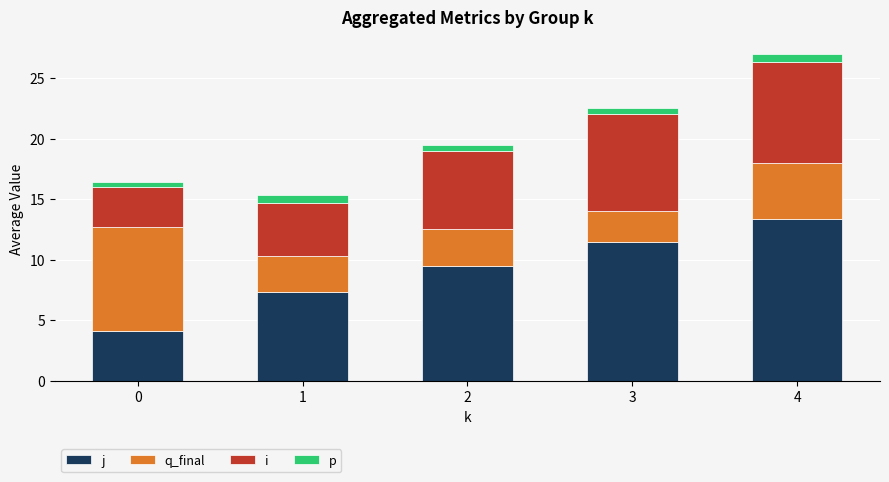

What is the total value across all series at 4?

27.0